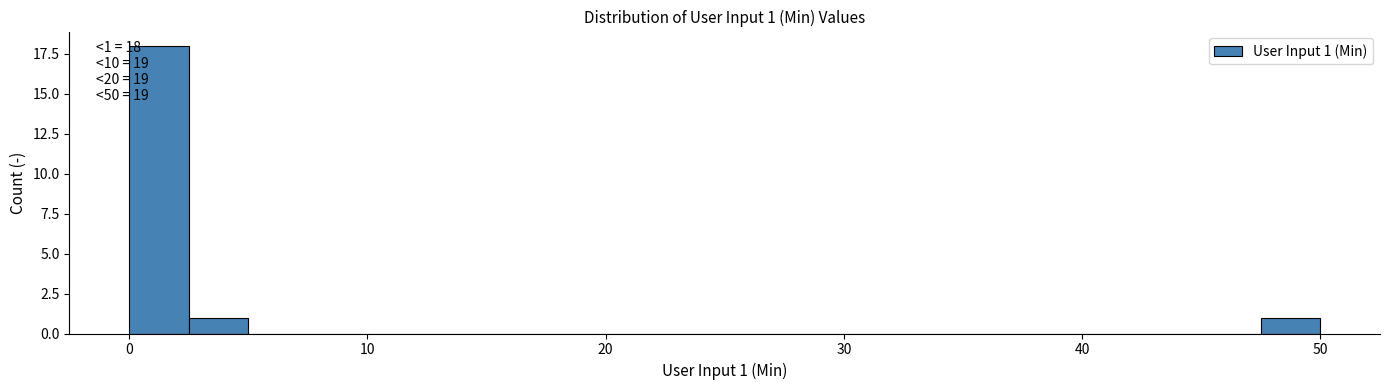

Around what value on the x-axis is the tallest bar? Give the approximate position of its centre, as read against the axis.

1